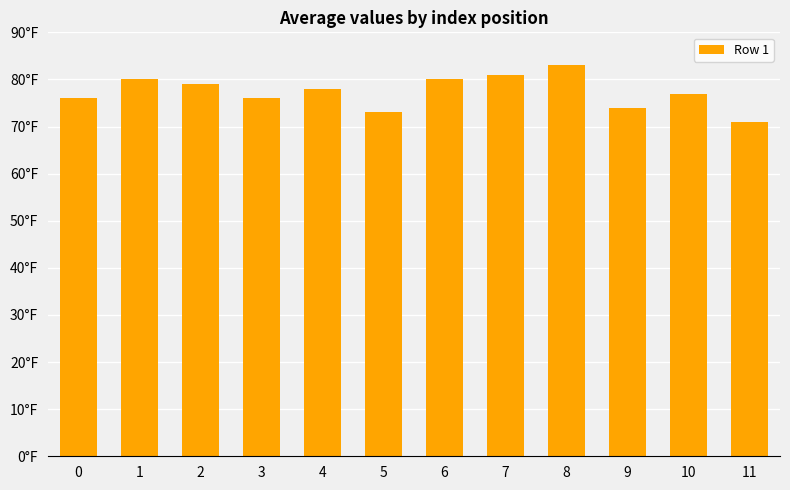

Does the chart contain any negative values?

No